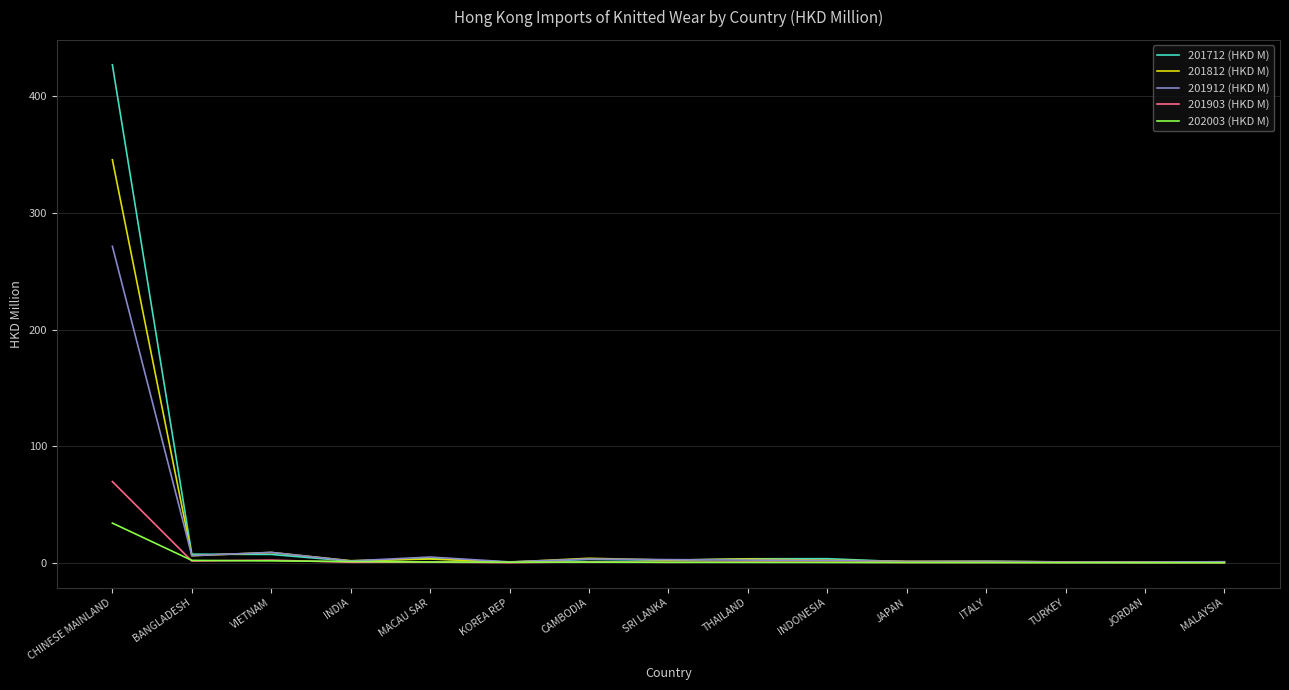

What are all the series names shown in the legend?

201712 (HKD M), 201812 (HKD M), 201912 (HKD M), 201903 (HKD M), 202003 (HKD M)